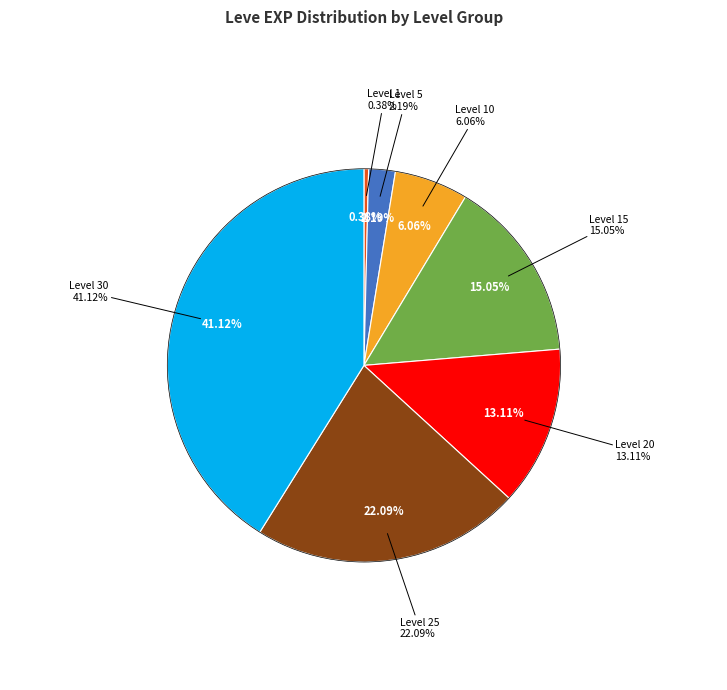

The Level 20 slice represents 13% of the pie. True or false?

True